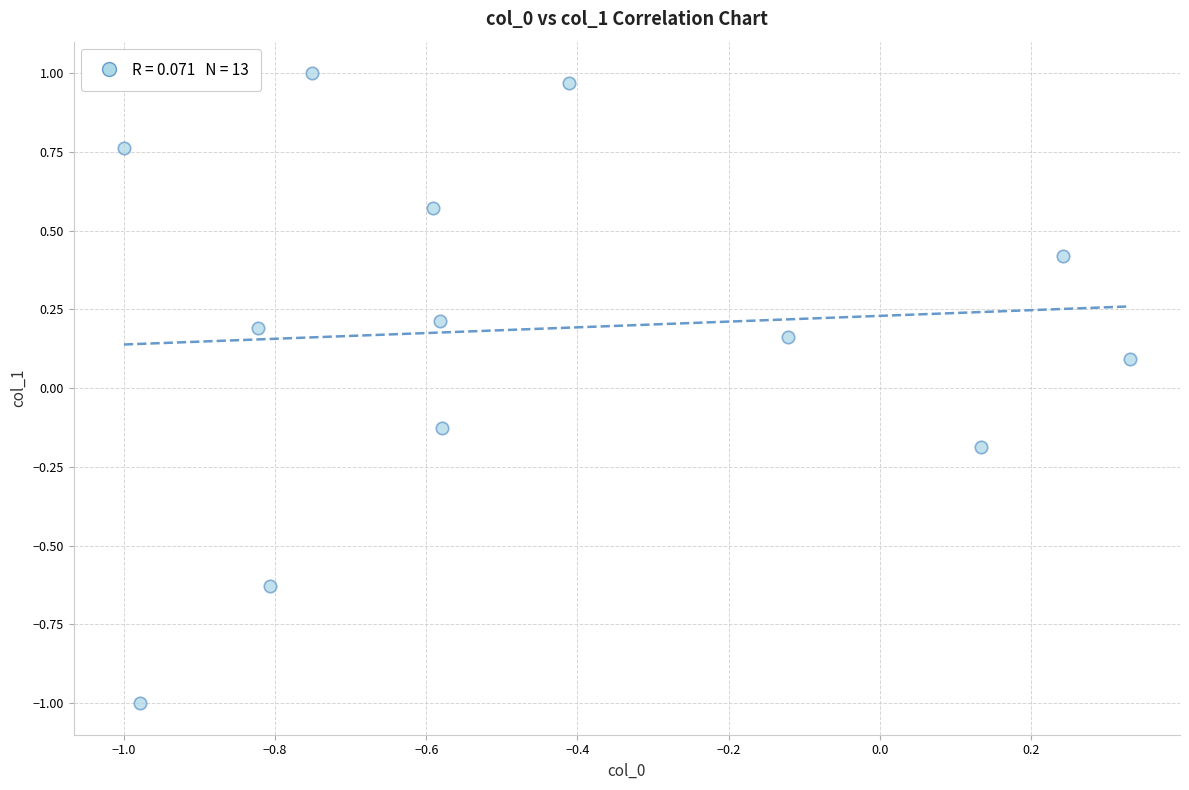

What is the range of X values (max minus min)?

1.3